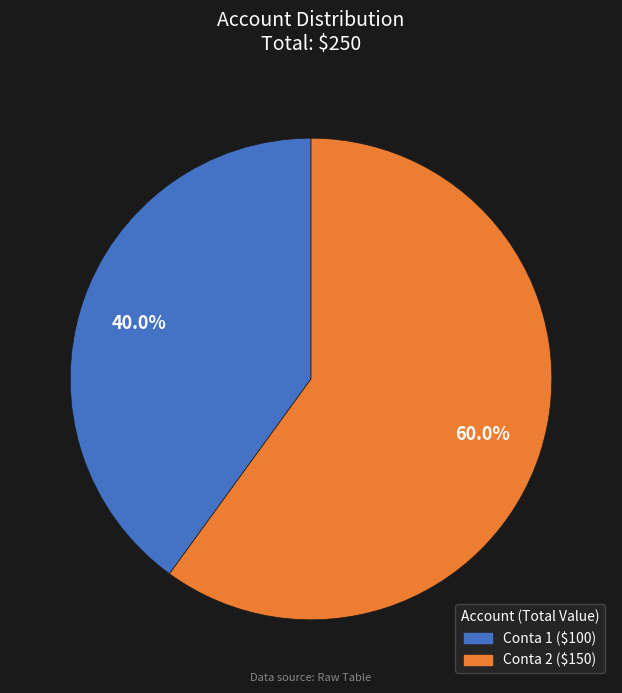

The Conta 2 slice represents 50% of the pie. True or false?

False